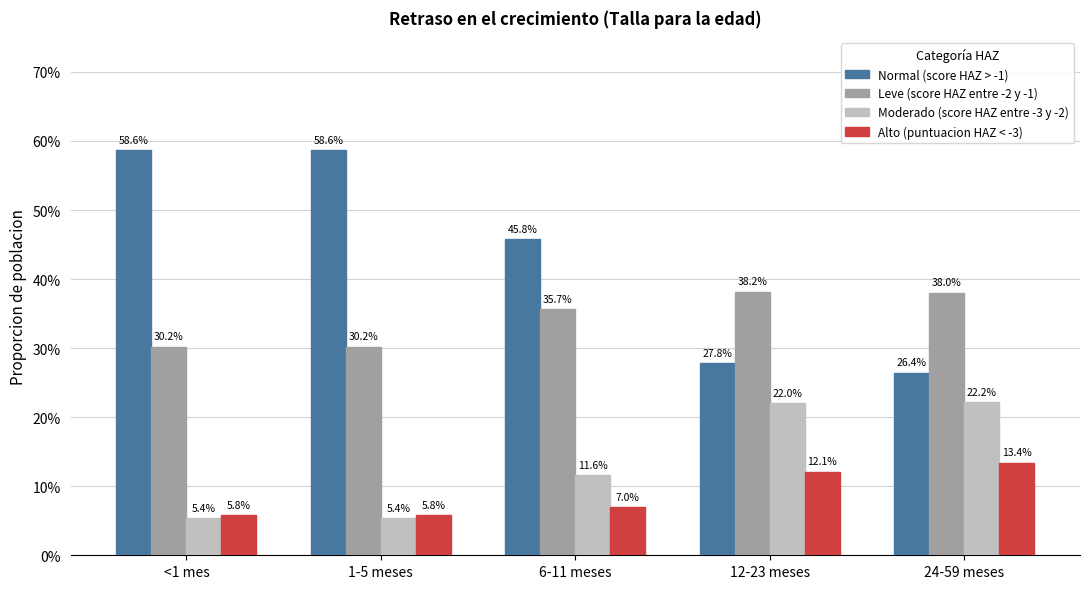

Which series has the largest total across all categories?

Normal (score HAZ > -1)